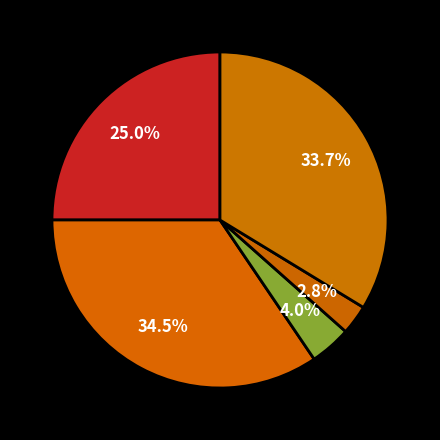

Count the number of slices in the pie.

5